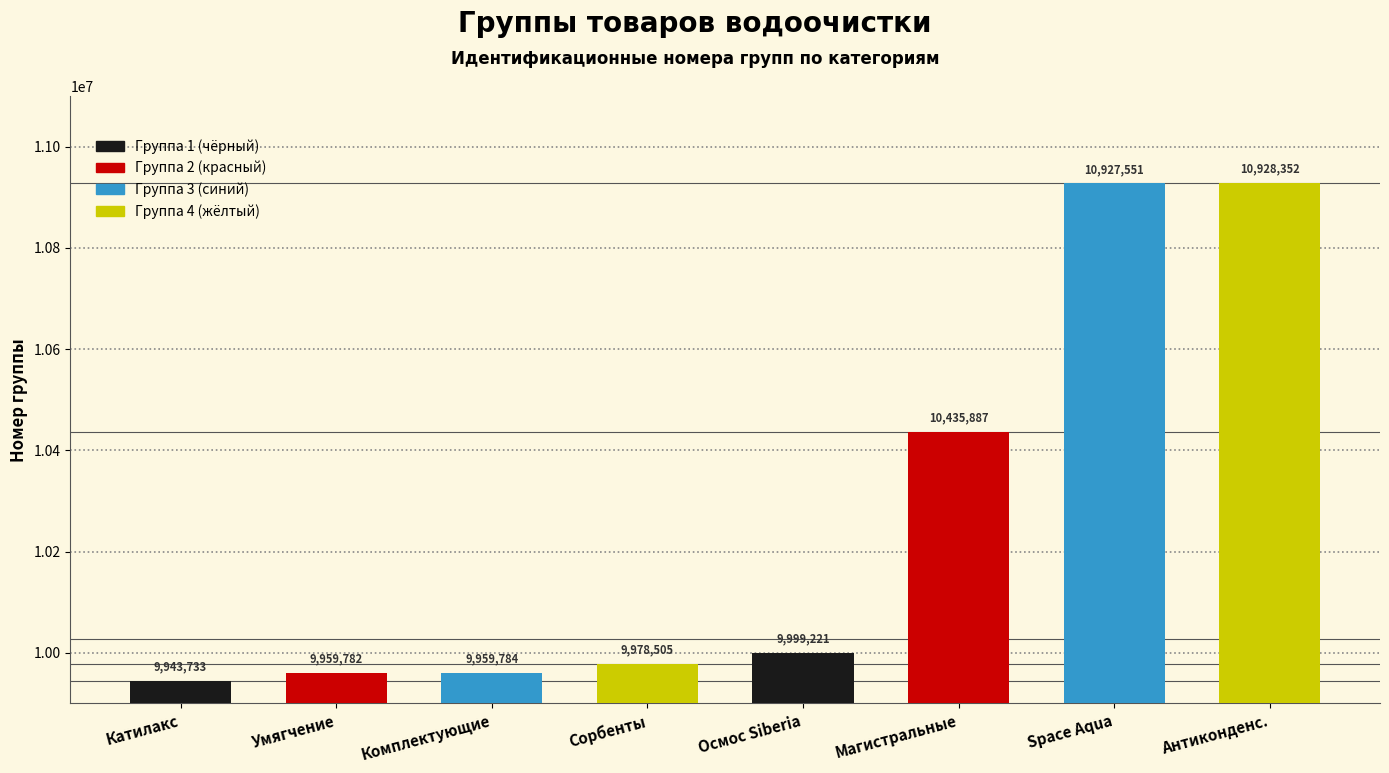

How many data points does each series have?

8